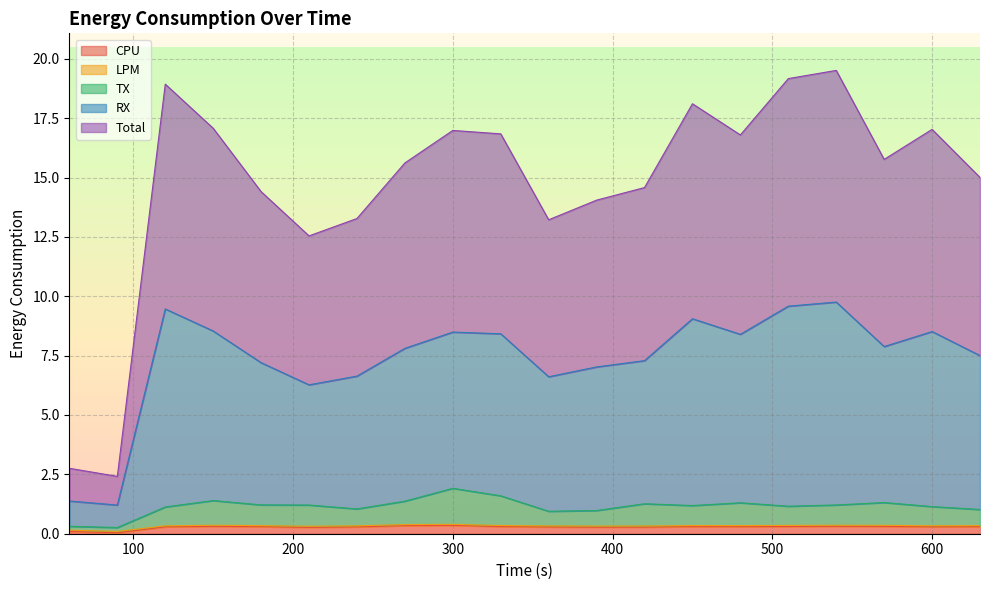

Reading left to right, what are all the values shown in this chart?

CPU: 0.1	0.0	0.3	0.3	0.3	0.3	0.3	0.3	0.4	0.3	0.3	0.3	0.3	0.3	0.3	0.3	0.3	0.3	0.3	0.3
LPM: 0.2	0.1	0.3	0.4	0.3	0.3	0.3	0.4	0.4	0.3	0.3	0.3	0.3	0.3	0.3	0.4	0.4	0.4	0.3	0.3
TX: 0.3	0.3	1.1	1.4	1.2	1.2	1.0	1.4	1.9	1.6	0.9	1.0	1.3	1.2	1.3	1.2	1.2	1.3	1.1	1.0
RX: 1.4	1.2	9.5	8.5	7.2	6.3	6.6	7.8	8.5	8.4	6.6	7.0	7.3	9.1	8.4	9.6	9.8	7.9	8.5	7.5
Total: 2.8	2.4	18.9	17.1	14.4	12.5	13.3	15.6	17.0	16.8	13.2	14.0	14.6	18.1	16.8	19.2	19.5	15.8	17.0	15.0